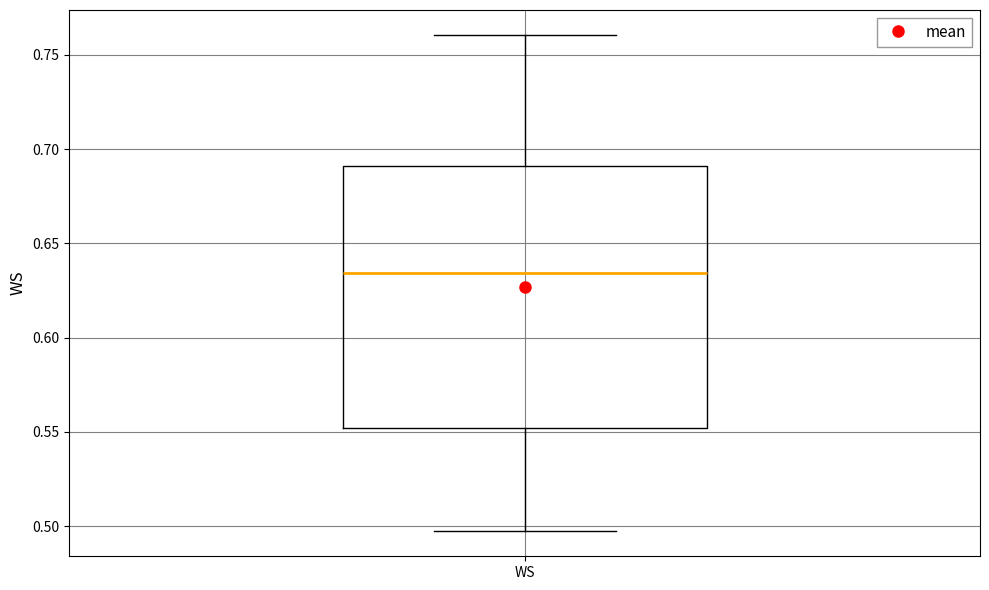

Where does the lower whisker of the box for WS end on the y-axis? The values are not printed on the chart, so give them approximately, as read against the axis.

0.495